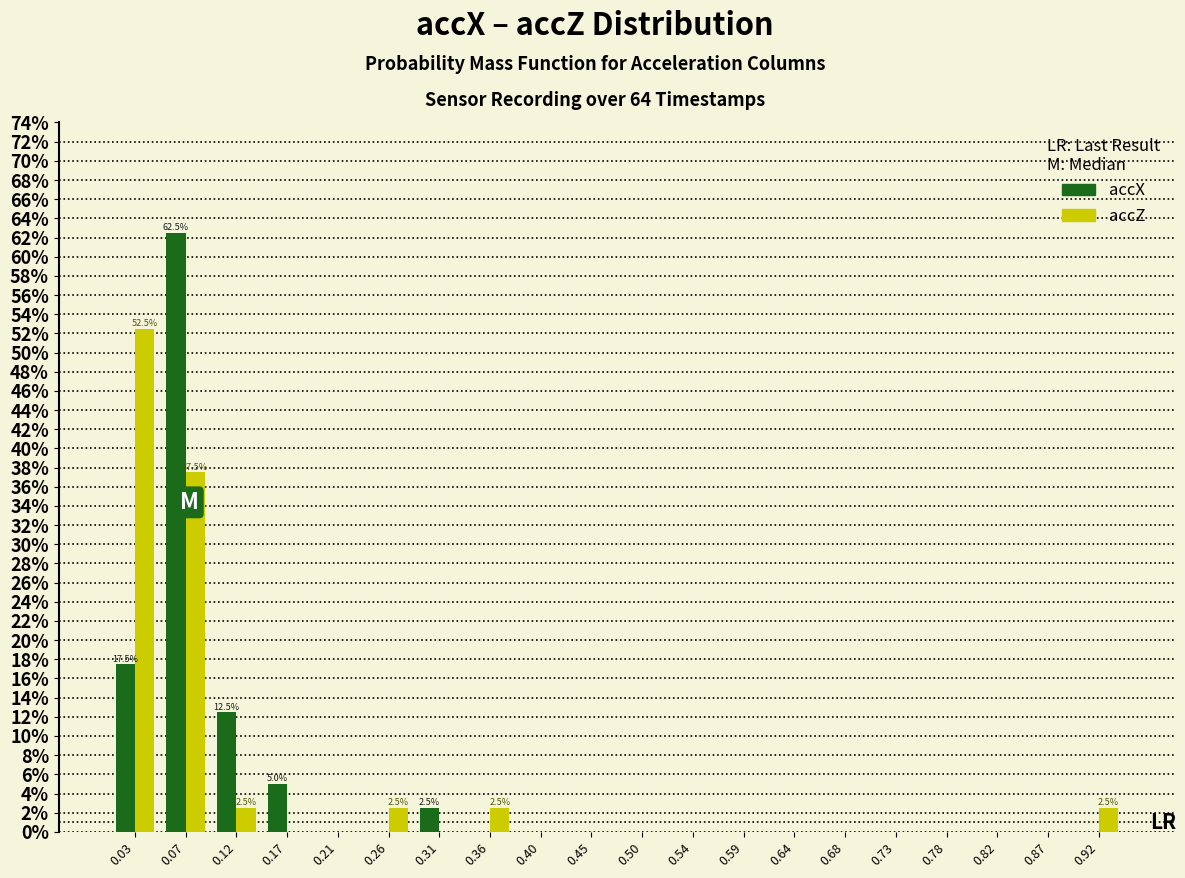

In the accX series, which range on the x-axis has the tallest bar?

0.050 to 0.095